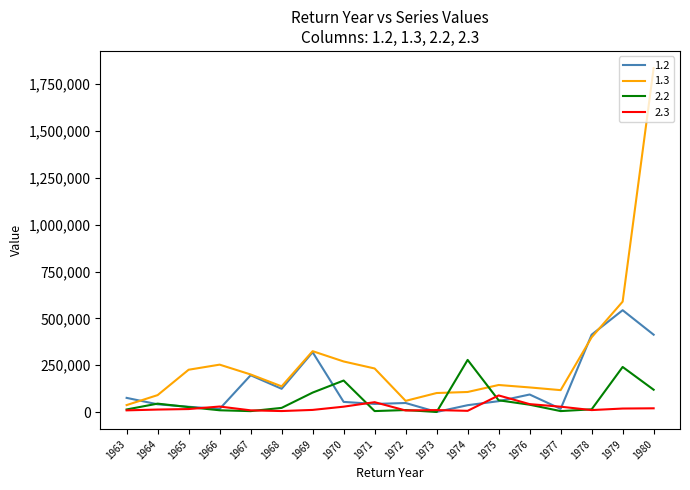

Which series has the widest spread of values?

1.3